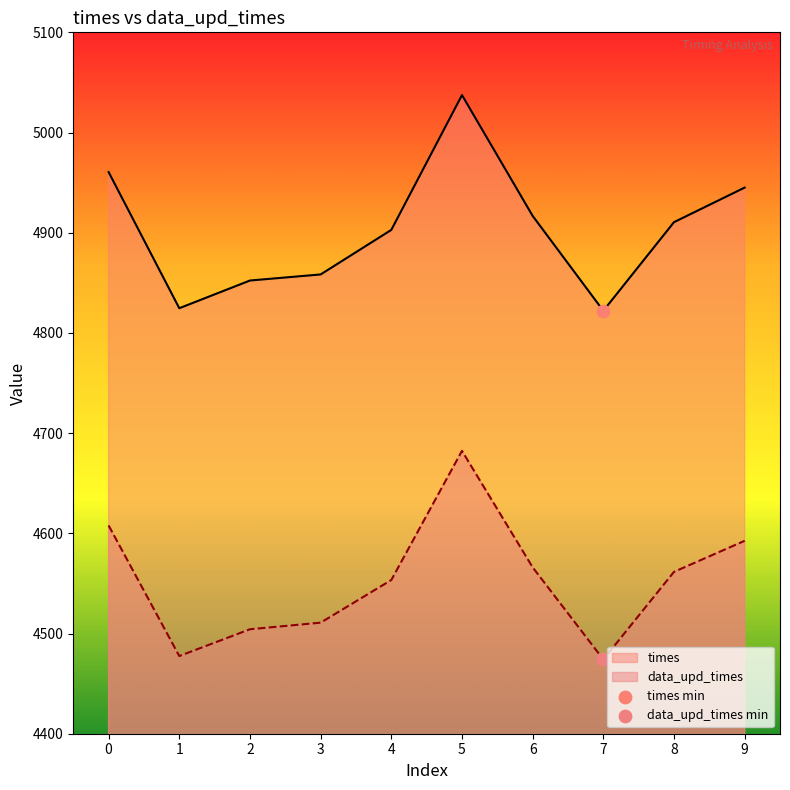

Which series reaches the maximum Y coordinate?

times